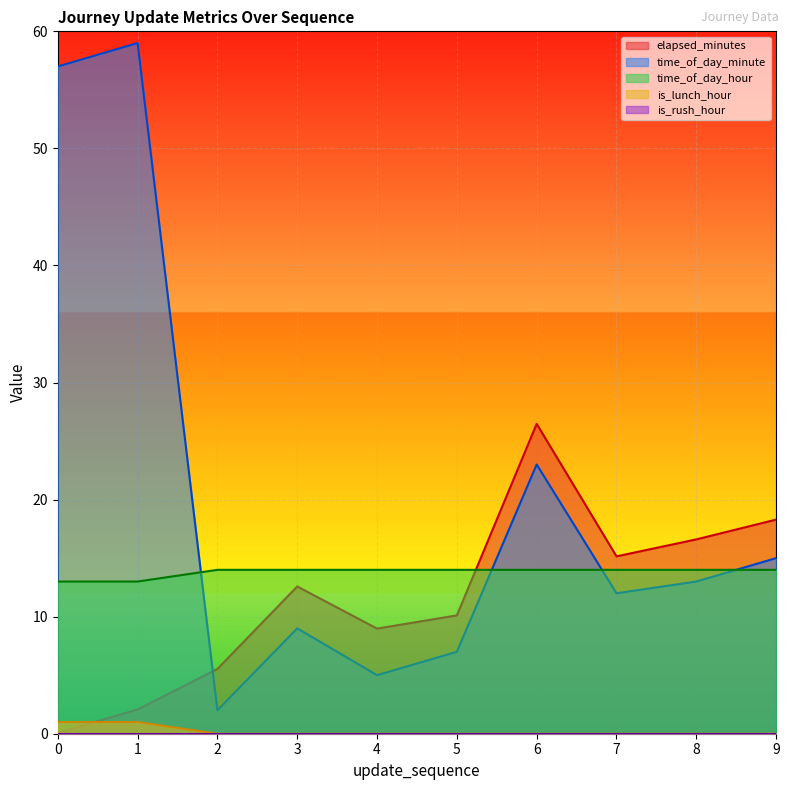

What is the approximate value of elapsed_minutes at 9?

18.3